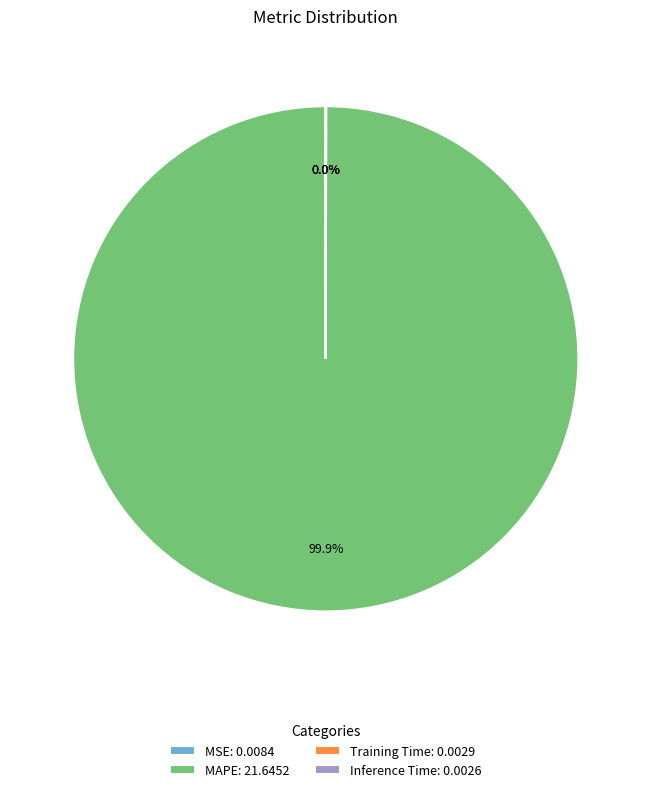

Does any single category account for the majority?

Yes